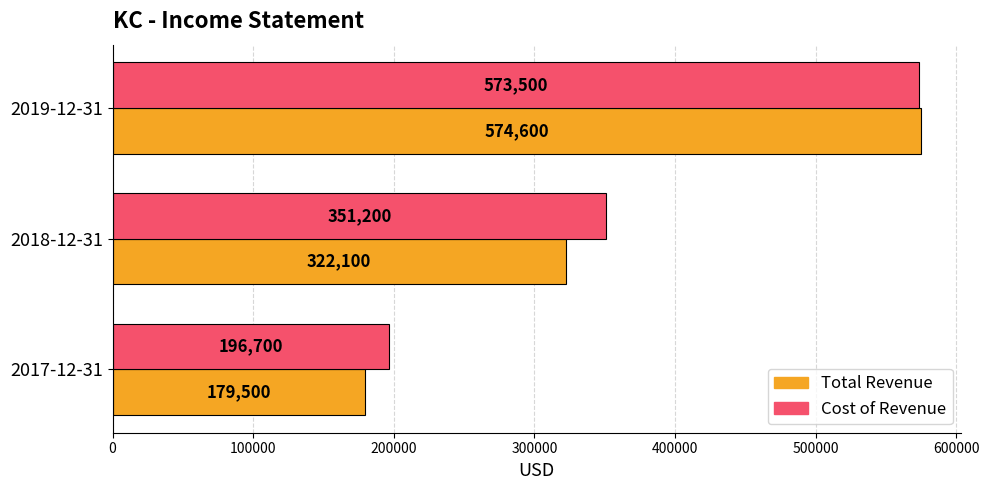

How many values in the Total Revenue series are below 322100?

1